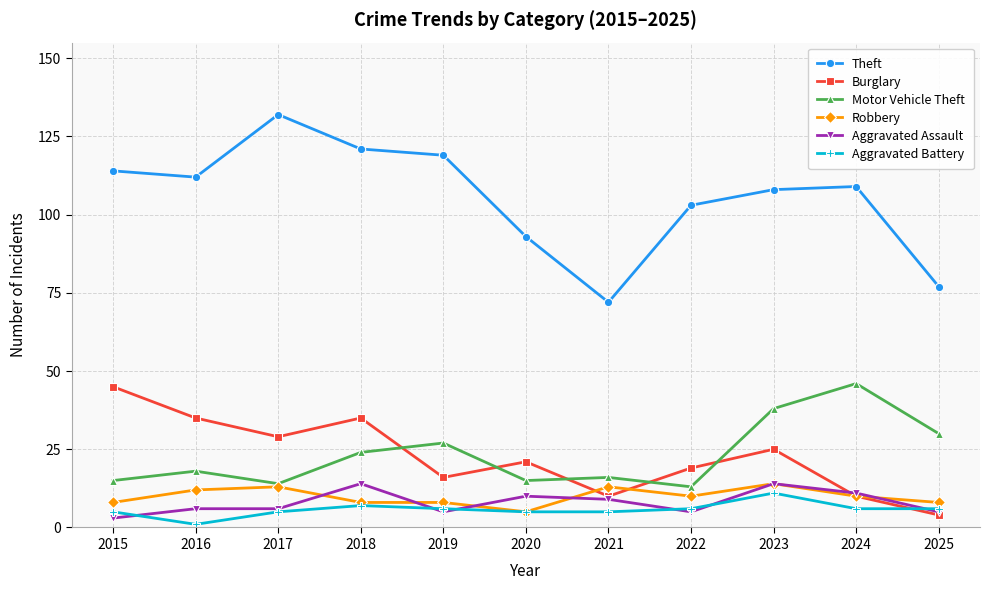

How many intersections are there between Aggravated Battery and Burglary?

1